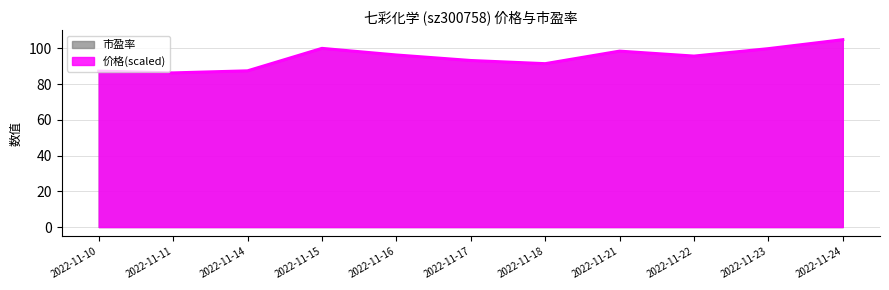

Which series has the largest range (max minus min)?

价格